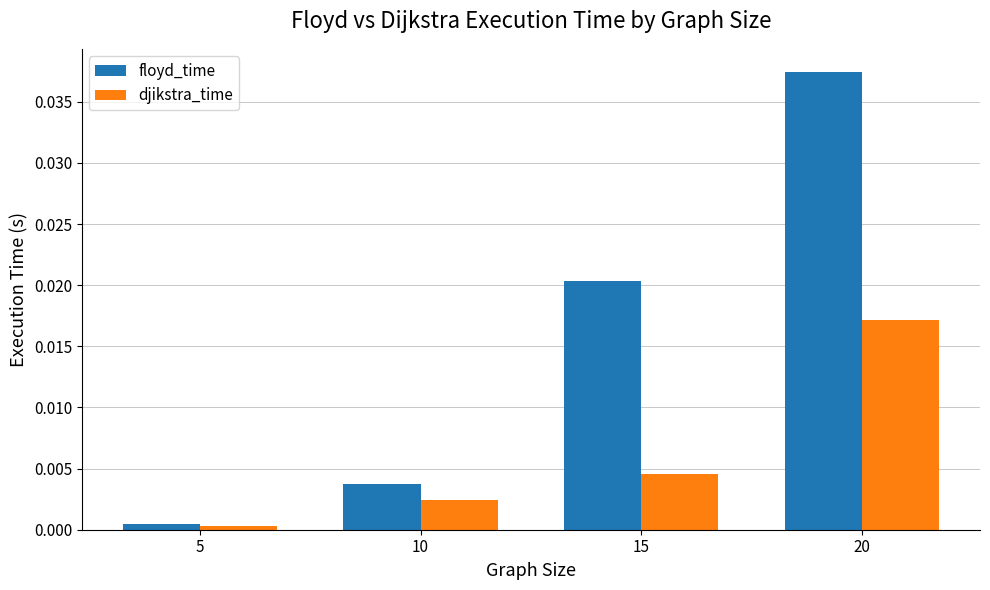

How many groups of bars are there?

4